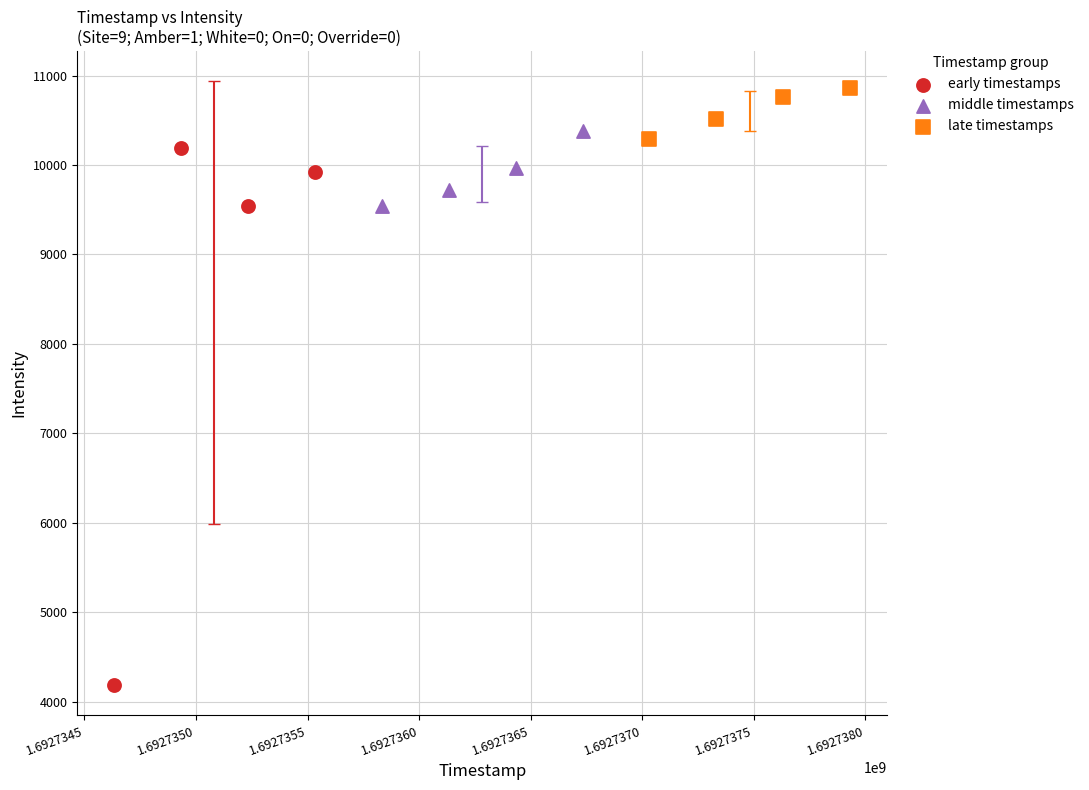

Which series reaches the minimum Y coordinate?

early timestamps